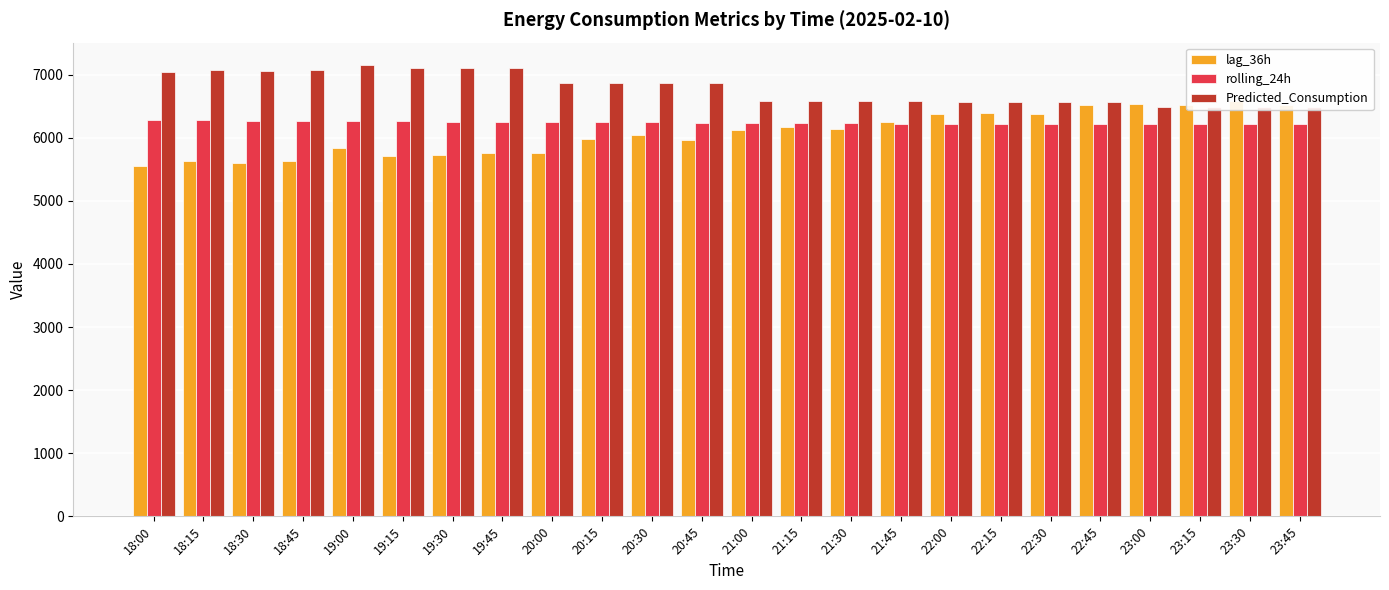

At which label does lag_36h reach its peak?

23:30